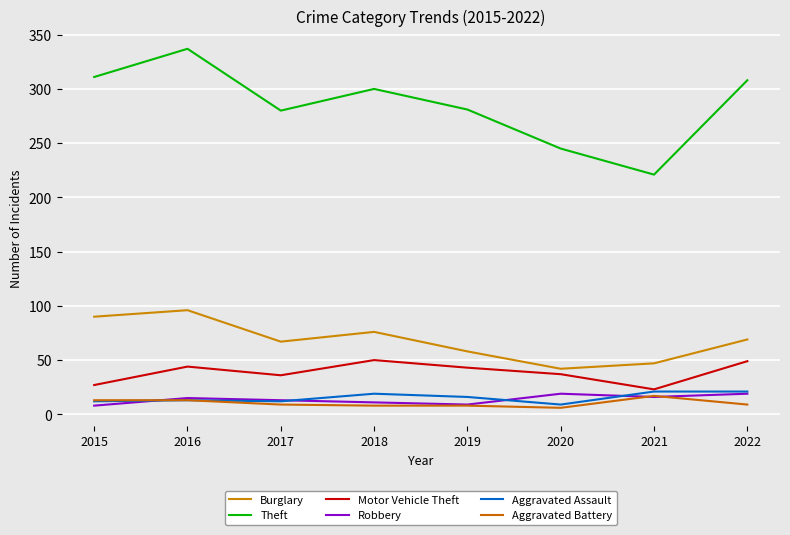

Does the chart have visible grid lines?

Yes